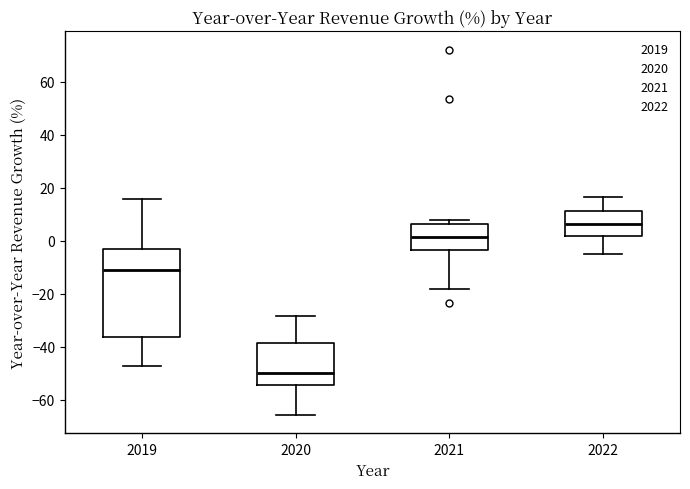

Which box has the highest median line?

2022